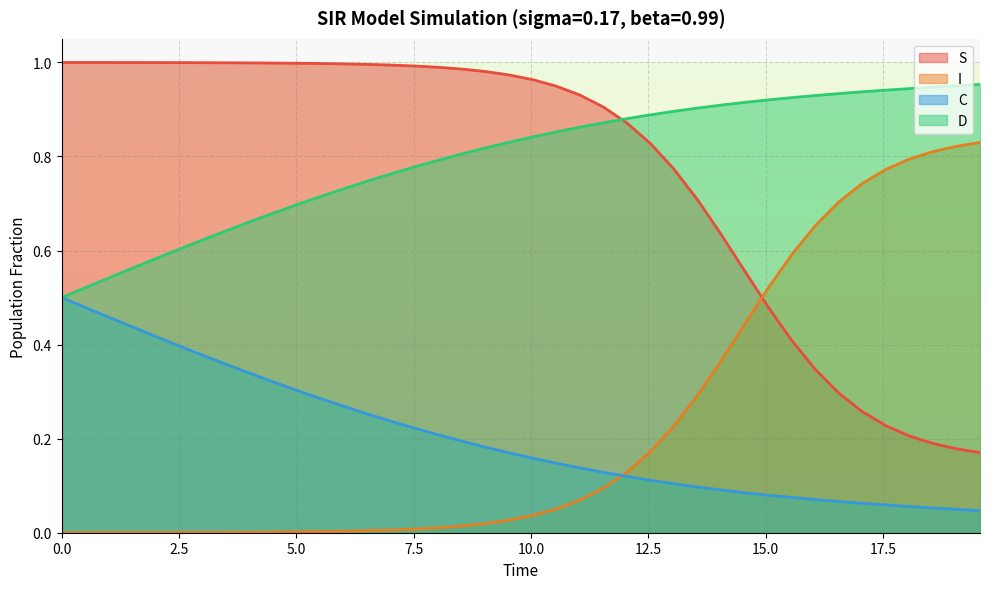

Count the number of data series in this chart.

4